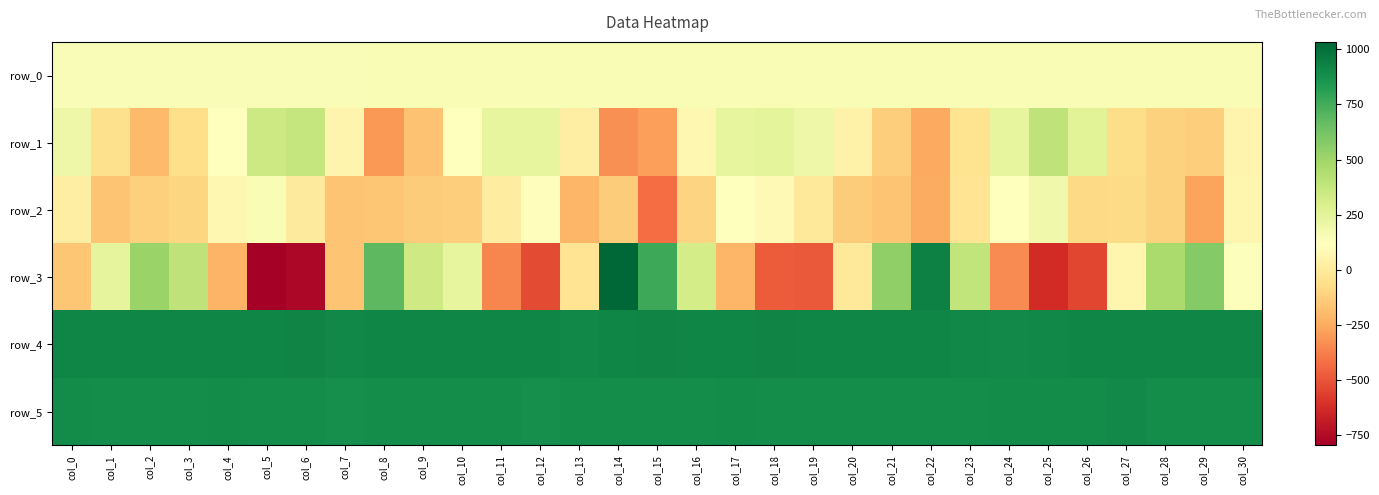

Reading left to right, transcribe all the data shown in this chart.

row_0: 147.2	147.2	147.2	147.3	147.4	147.4	147.4	147.5	147.6	147.6	147.6	147.7	147.8	147.8	147.8	147.9	148.0	148.0	148.0	148.0	148.1	148.1	148.2	148.2	148.4	148.4	148.4	148.4	148.5	148.5	148.6
row_1: 200.0	-56.0	-198.0	-62.0	125.0	346.0	376.0	56.0	-305.0	-172.0	115.0	228.0	227.0	24.0	-330.0	-286.0	74.0	232.0	244.0	201.0	41.0	-129.0	-259.0	-39.0	230.0	392.0	259.0	-71.0	-115.0	-130.0	59.0
row_2: 24.0	-161.0	-123.0	-101.0	74.0	149.0	4.0	-162.0	-155.0	-132.0	-126.0	14.0	110.0	-213.0	-131.0	-426.0	-104.0	112.0	84.0	-5.0	-131.0	-164.0	-250.0	-38.0	121.0	185.0	-82.0	-80.0	-111.0	-273.0	62.0
row_3: -154.0	239.0	512.0	391.0	-220.0	-795.0	-763.0	-160.0	684.0	338.0	227.0	-354.0	-527.0	-37.0	1033.0	762.0	314.0	-211.0	-477.0	-482.0	-6.0	543.0	939.0	390.0	-341.0	-626.0	-539.0	69.0	465.0	579.0	130.0
row_4: 917.0	913.0	913.0	918.0	917.0	917.0	921.0	910.0	917.0	916.0	916.0	917.0	912.0	911.0	916.0	921.0	915.0	918.0	924.0	913.0	915.0	917.0	918.0	911.0	903.0	907.0	913.0	917.0	916.0	918.0	917.0
row_5: 892.0	887.0	887.0	887.0	891.0	890.0	889.0	883.0	889.0	890.0	889.0	890.0	883.0	887.0	888.0	886.0	888.0	893.0	886.0	889.0	884.0	886.0	885.0	888.0	892.0	892.0	892.0	901.0	886.0	887.0	888.0